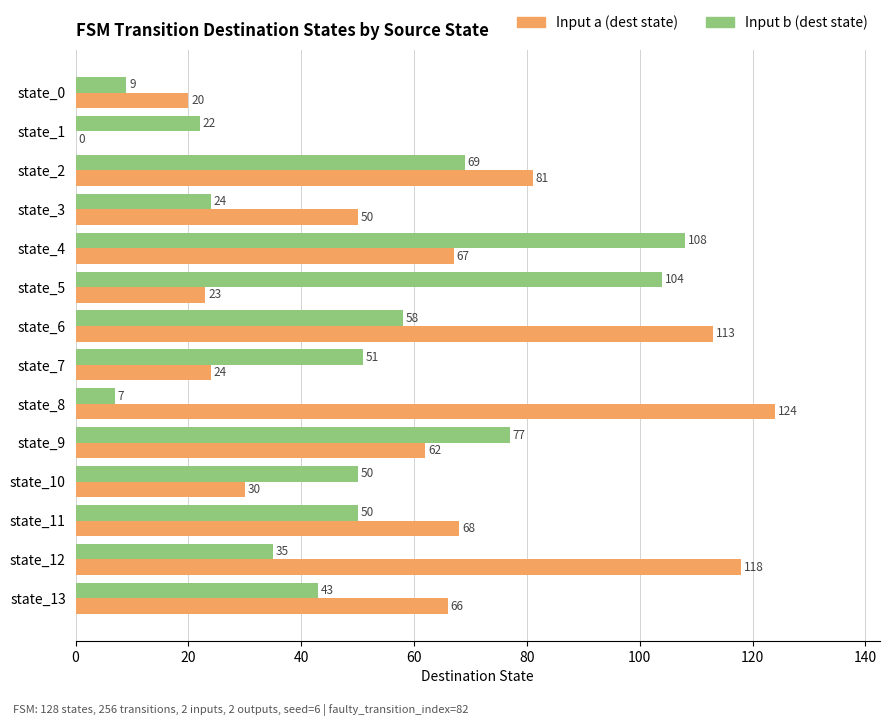

Is the value of Input b (dest state) at state_9 greater than the value of Input a (dest state) at state_5?

Yes